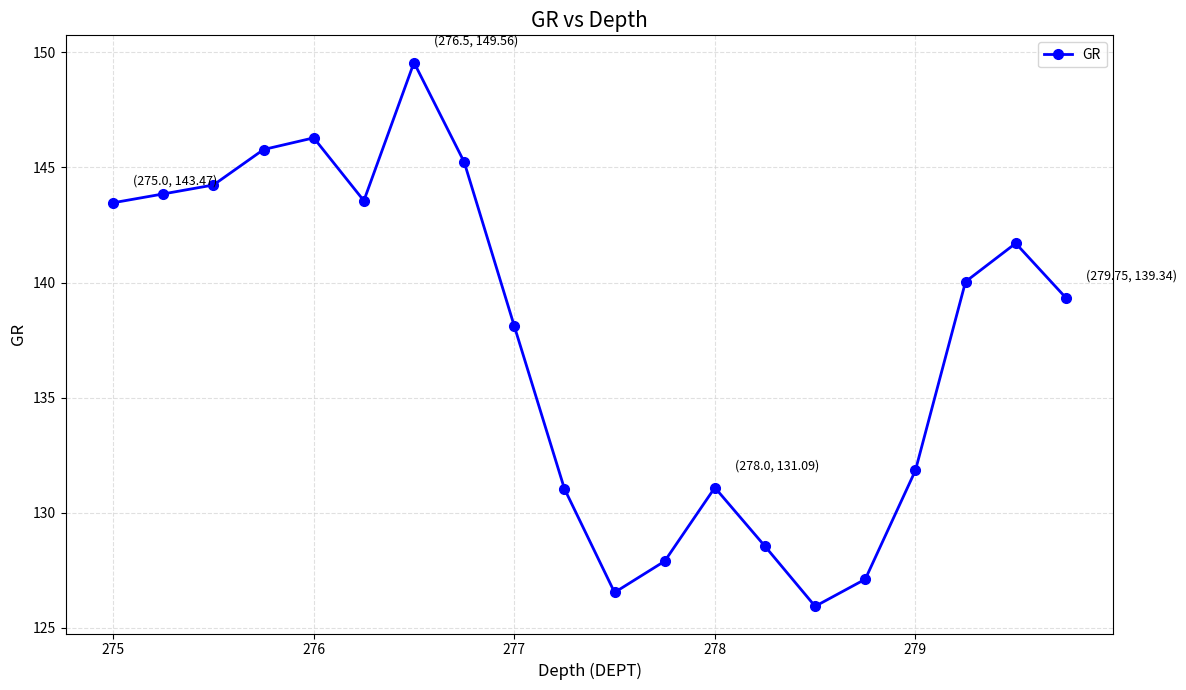

What is the difference between the maximum and minimum values?

23.6